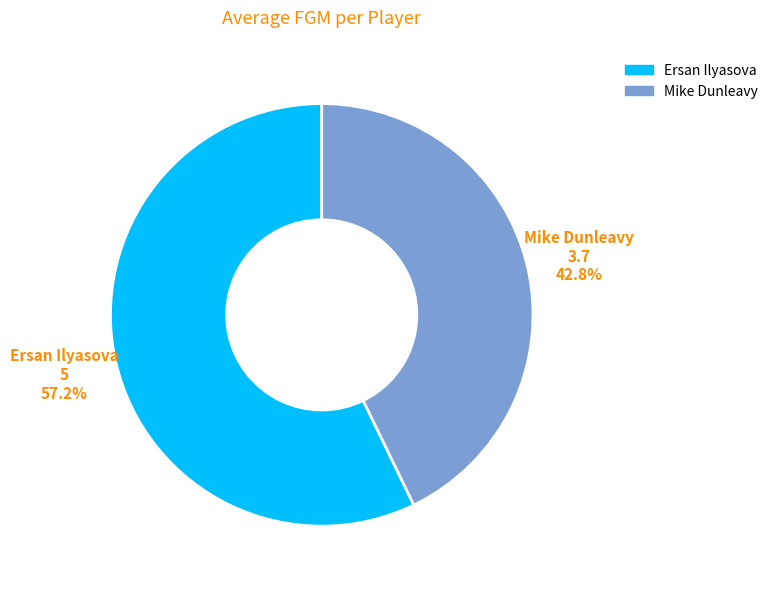

Rank the categories by value from highest to lowest.

Ersan Ilyasova, Mike Dunleavy